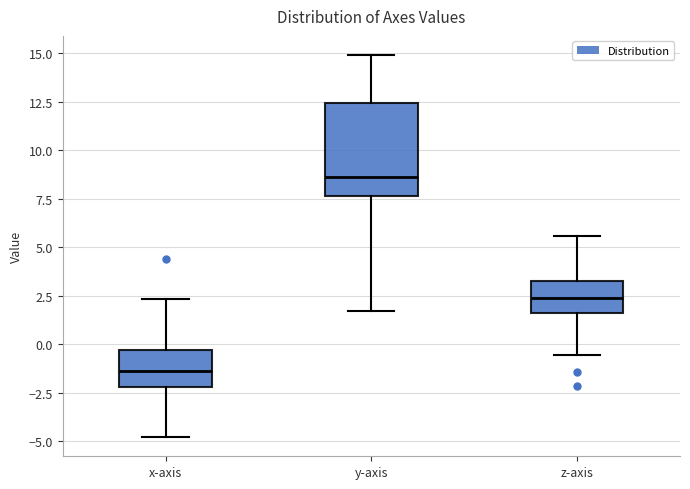

Which box is the tallest, from its lower edge to its upper edge?

y-axis